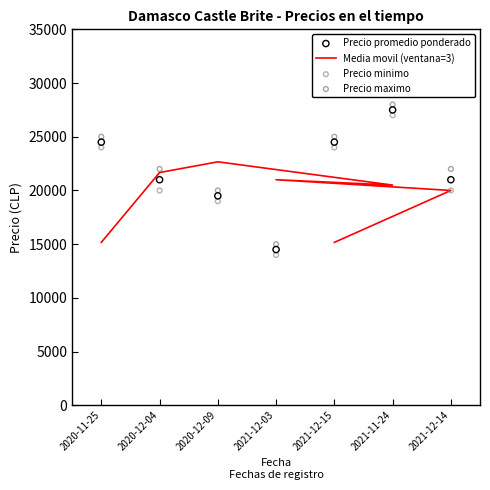

What is the total value across all series at 2021-12-03?

64500.0